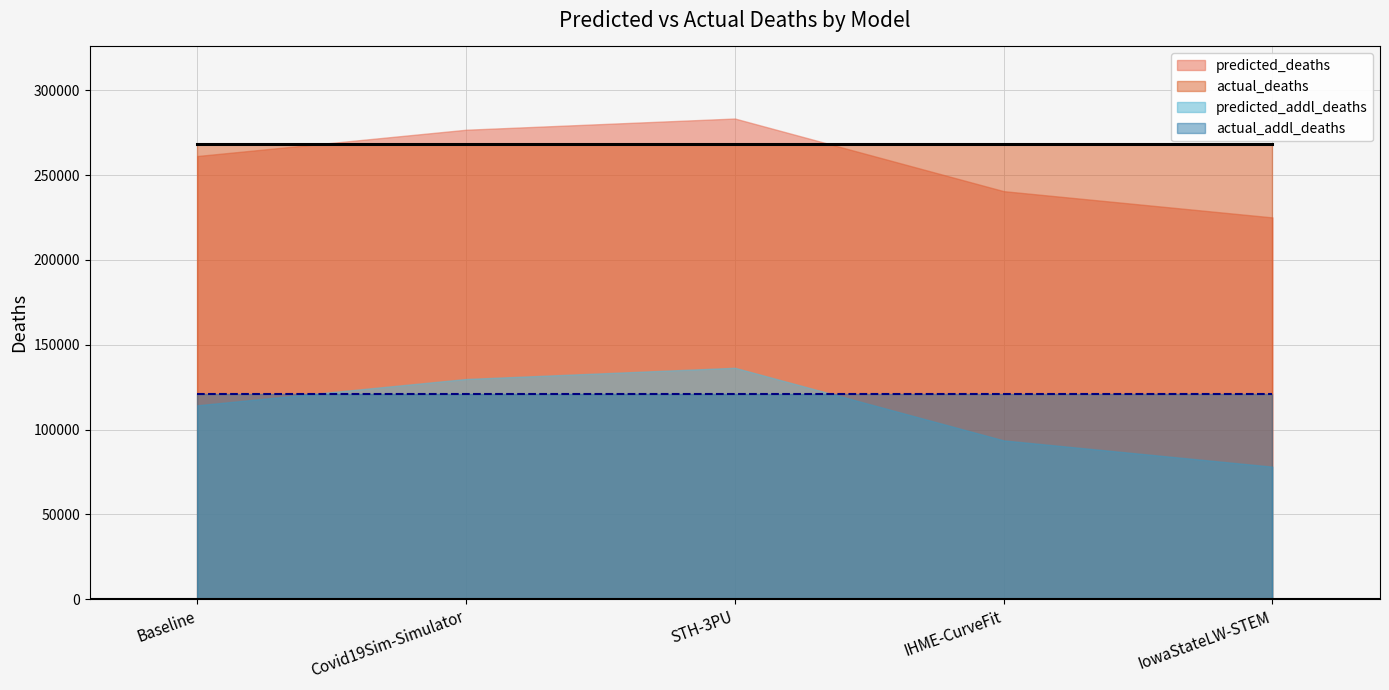

Is the value of predicted_addl_deaths at IHME-CurveFit greater than the value of actual_addl_deaths at IowaStateLW-STEM?

No